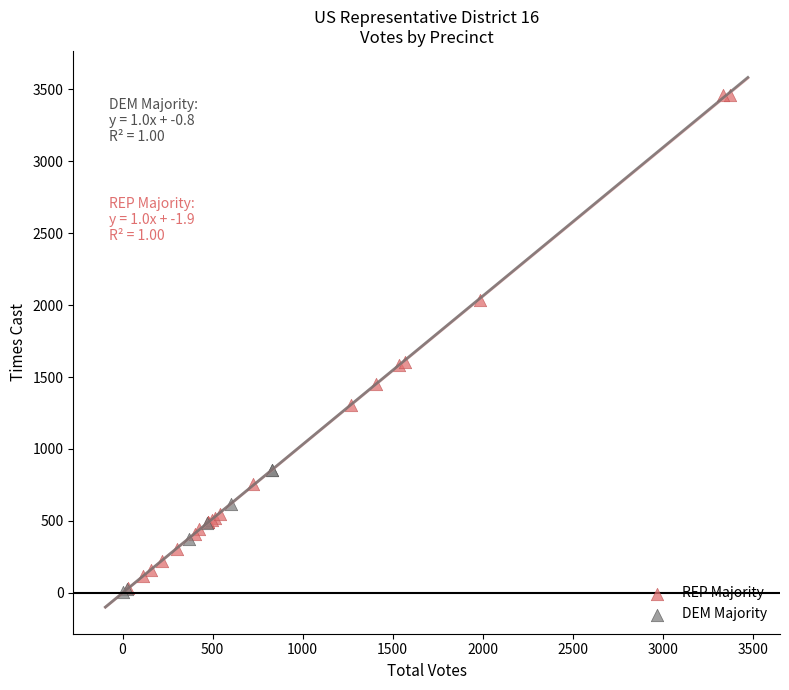

Which series has the largest Y range (max minus min)?

REP Majority